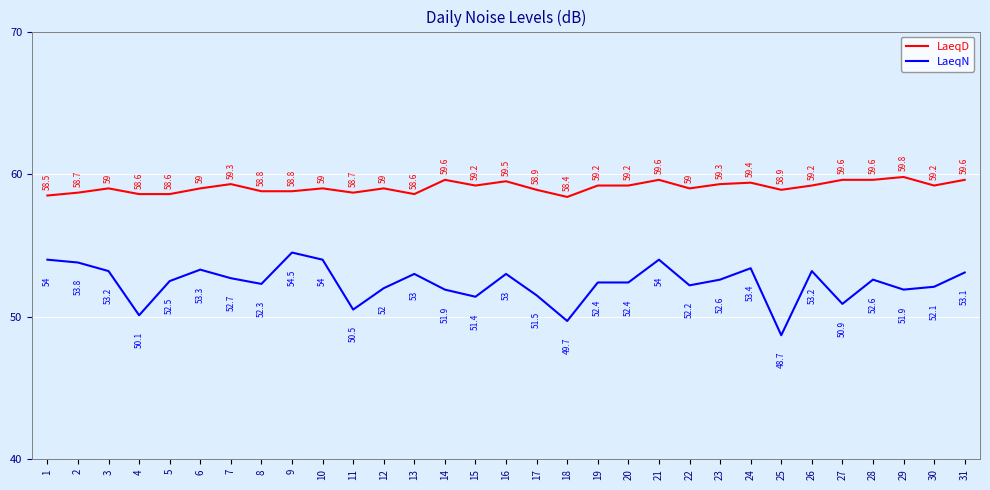

At which category does LaeqD reach its first local peak?

3